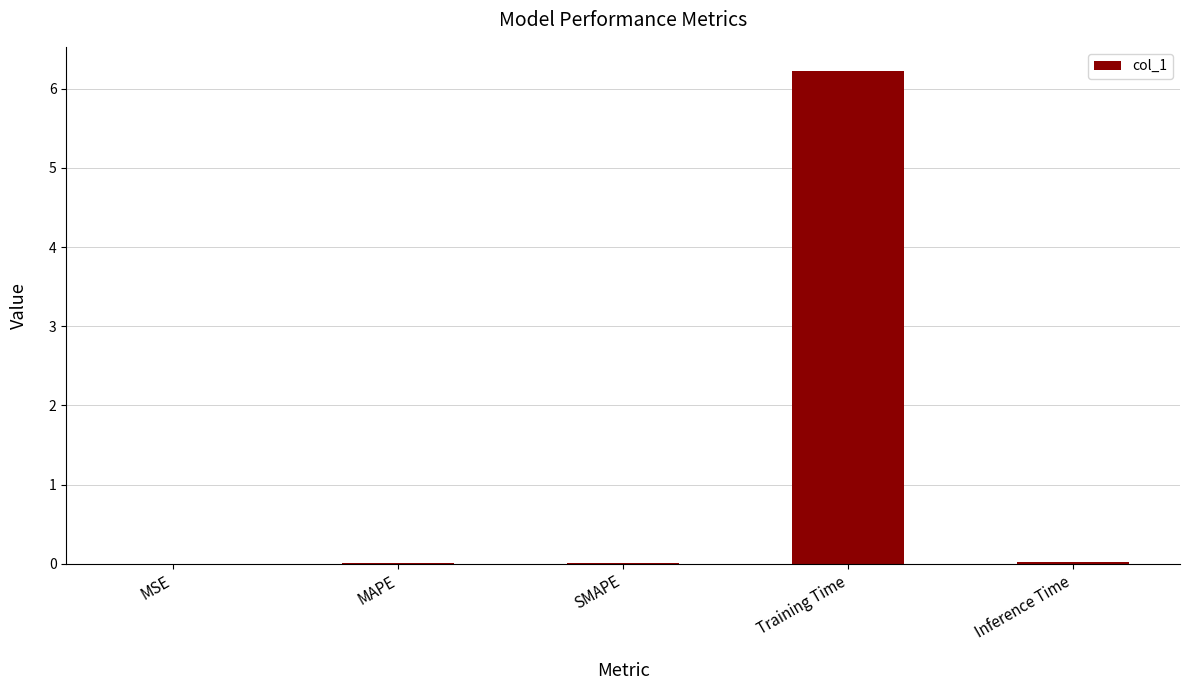

Are the bars horizontal?

No